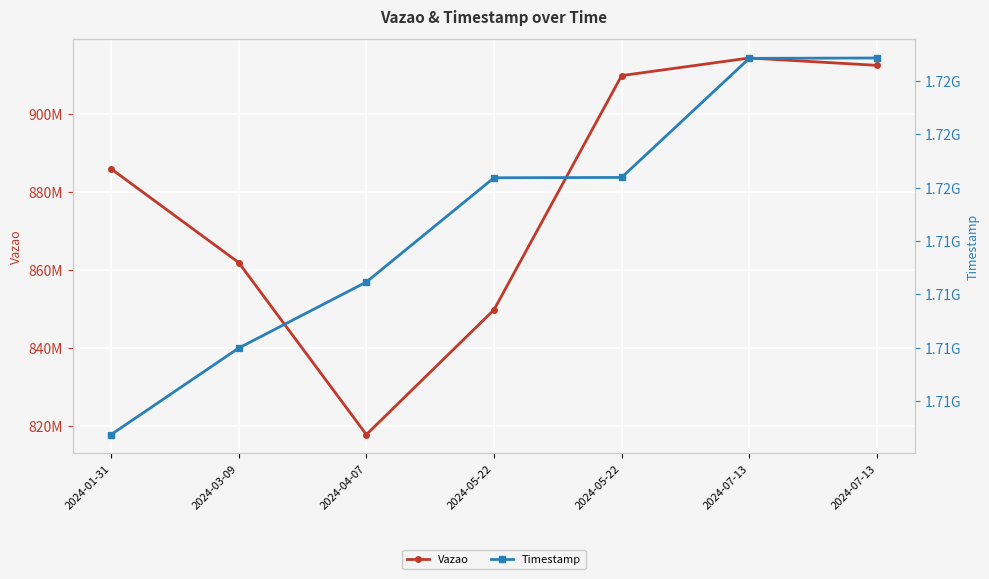

What is the approximate value of Vazao at 2024-05-22, to the nearest 10?

909903320